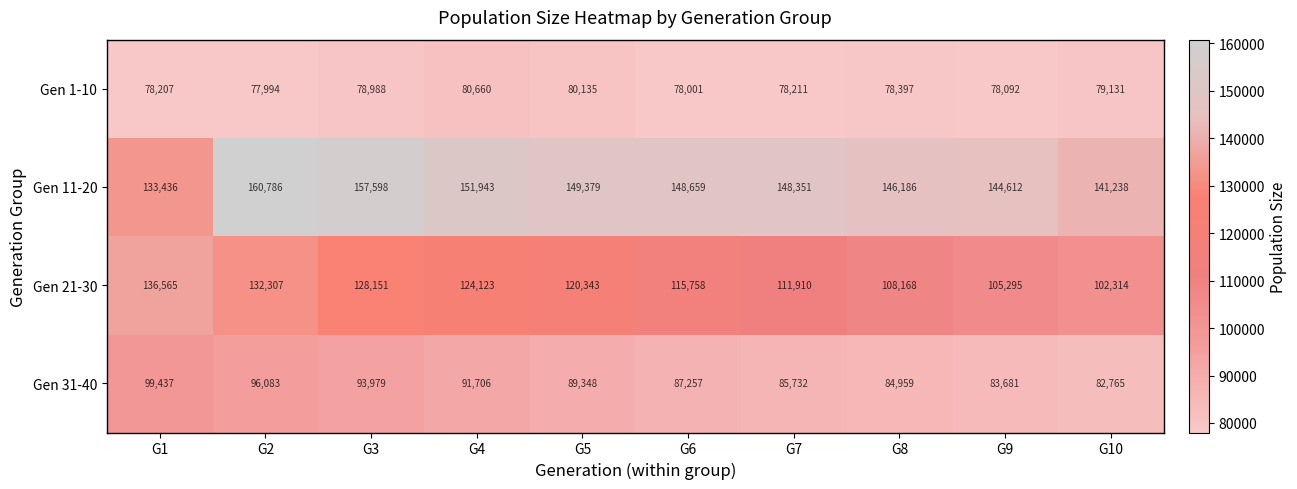

Which series has the largest total across all categories?

Gen 11-20